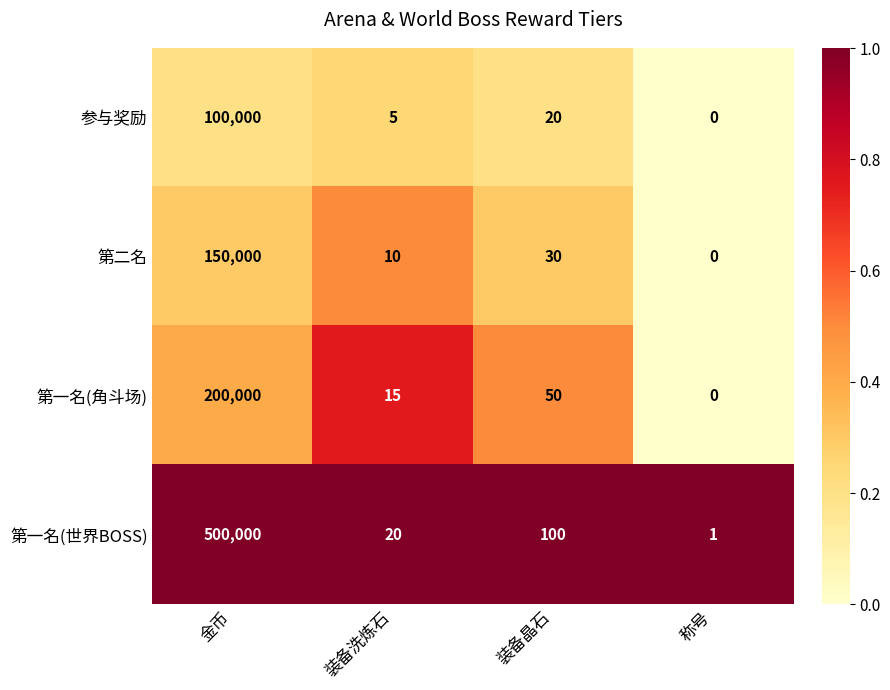

What is the difference between the maximum and second lowest values in the 参与奖励 series?

99995